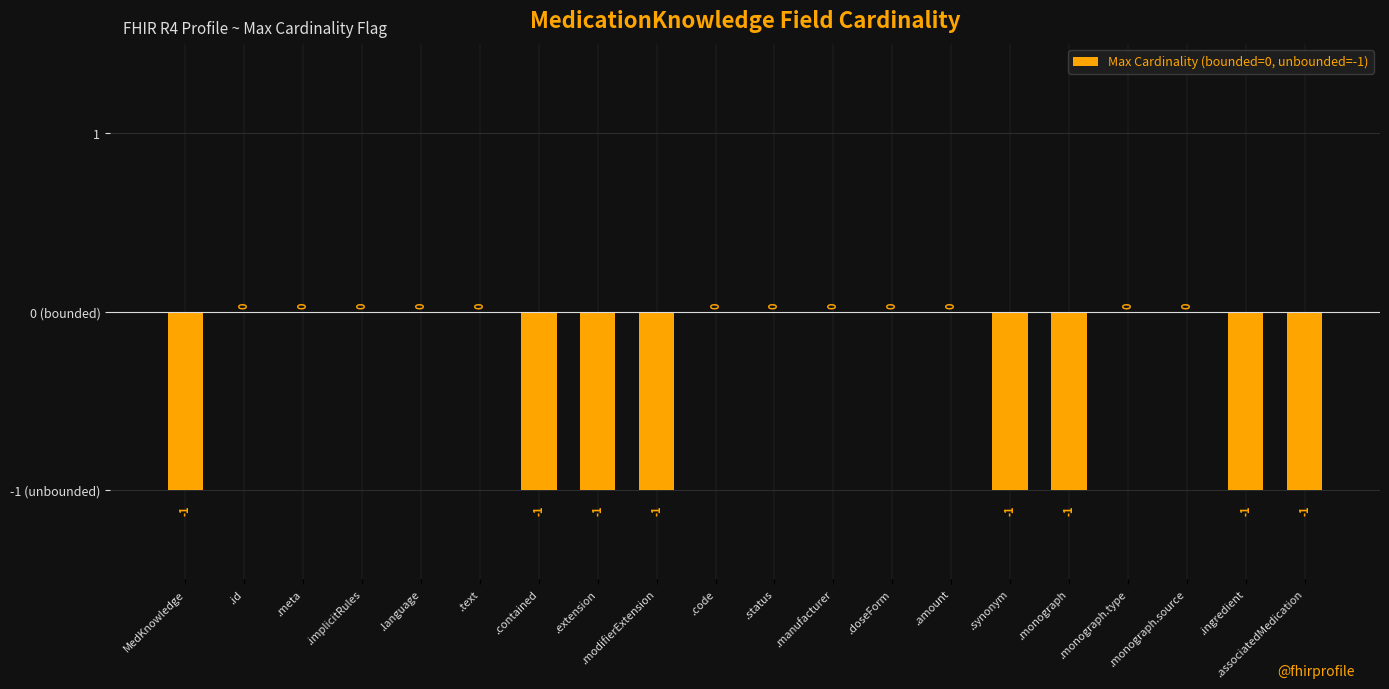

List the labels in order of value, smallest first.

MedKnowledge, .contained, .extension, .modifierExtension, .synonym, .monograph, .ingredient, .associatedMedication, .id, .meta, .implicitRules, .language, .text, .code, .status, .manufacturer, .doseForm, .amount, .monograph.type, .monograph.source